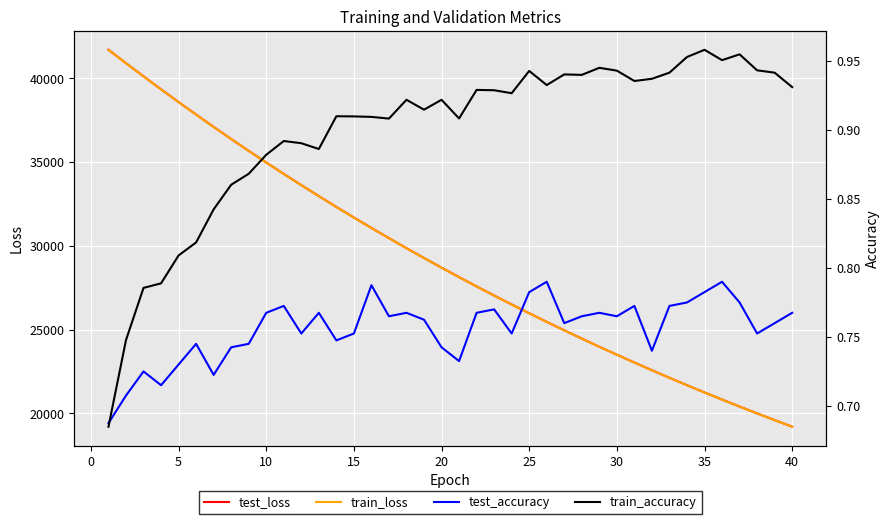

Is this an area chart (filled region under the line)?

No